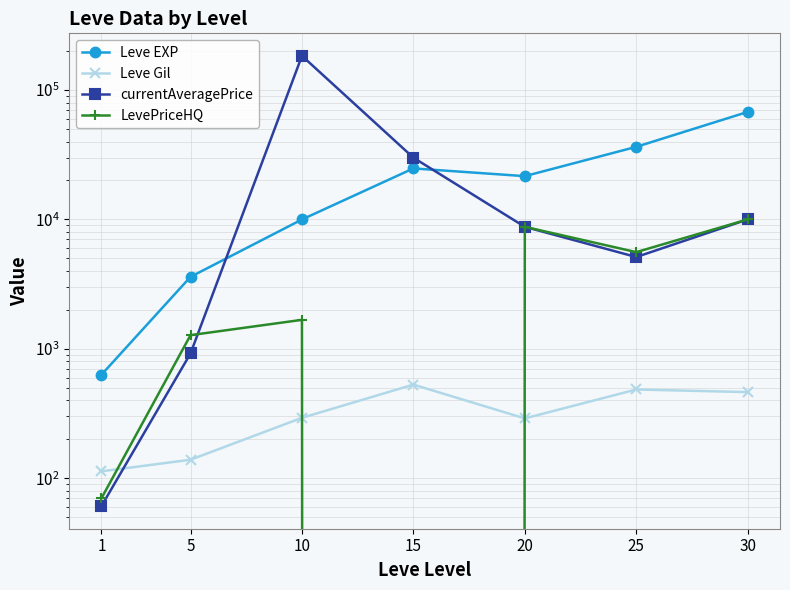

True or false: LevePriceHQ and Leve EXP intersect in this chart.

False